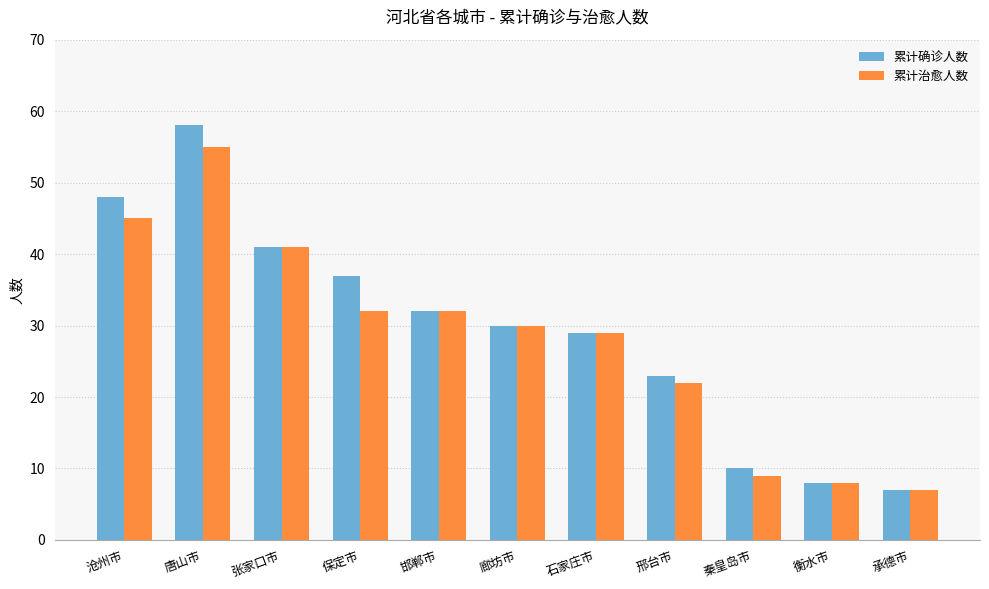

What is the label of the 10th bar from the right?

唐山市